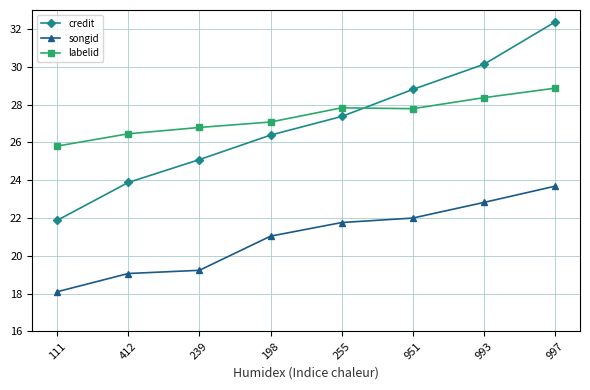

At which category does the chart reach its minimum across all series?

111